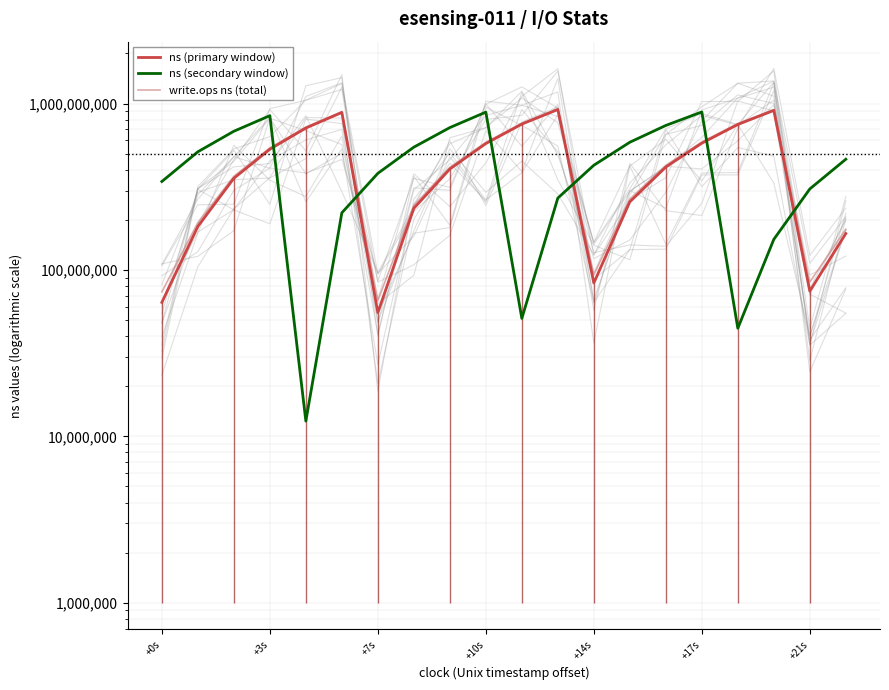

What is the total value across all series at +14s?

602982849